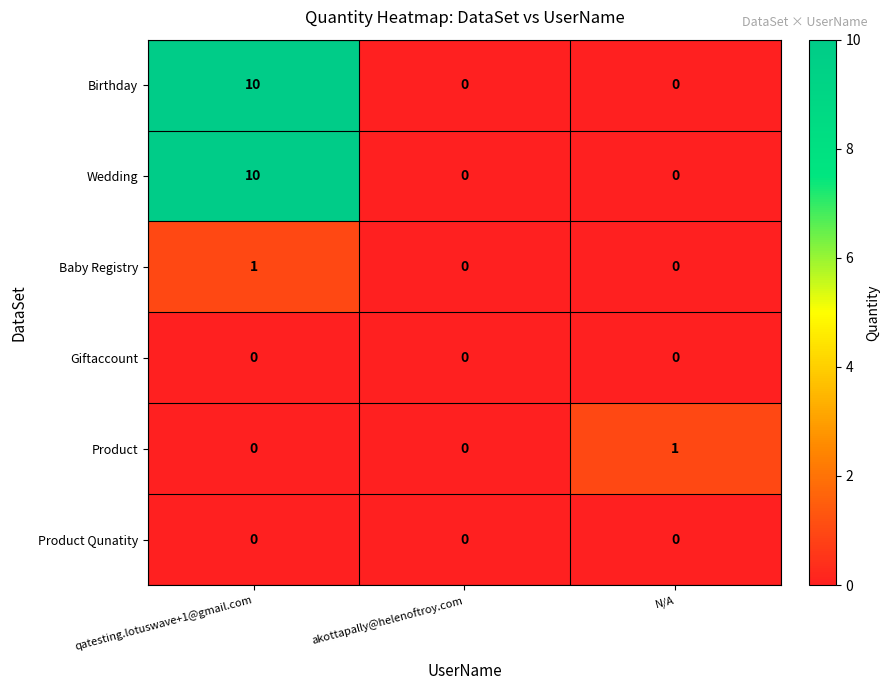

What is the spread (max minus min) of values at qatesting.lotuswave+1@gmail.com?

10